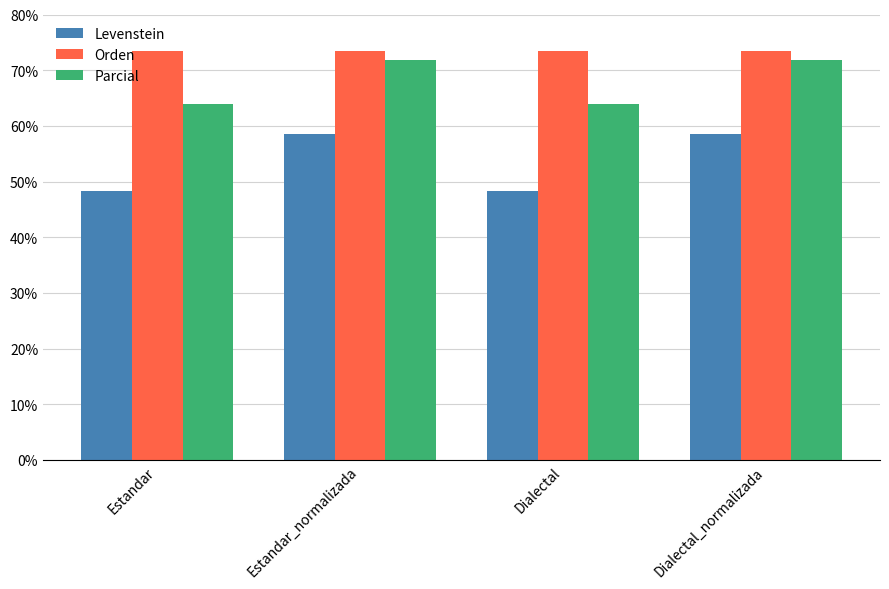

Does the chart contain stacked bars?

No